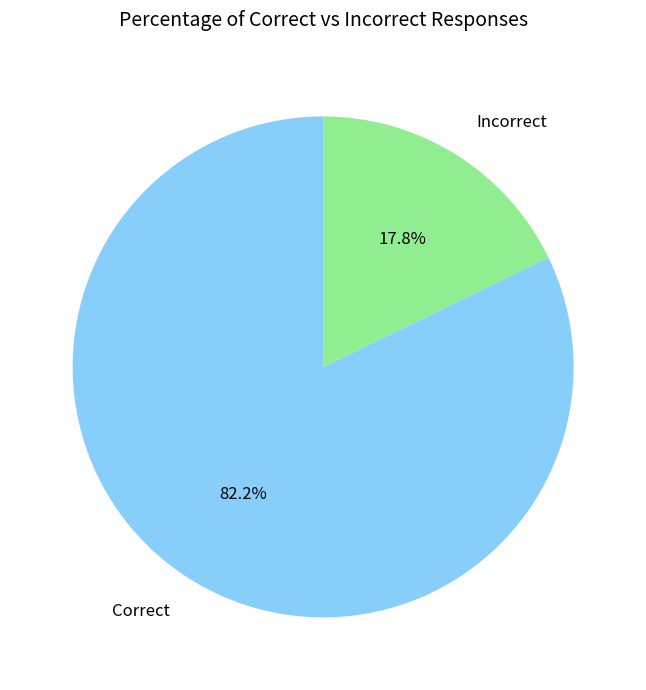

To the nearest percent, what portion does Correct represent?

82%